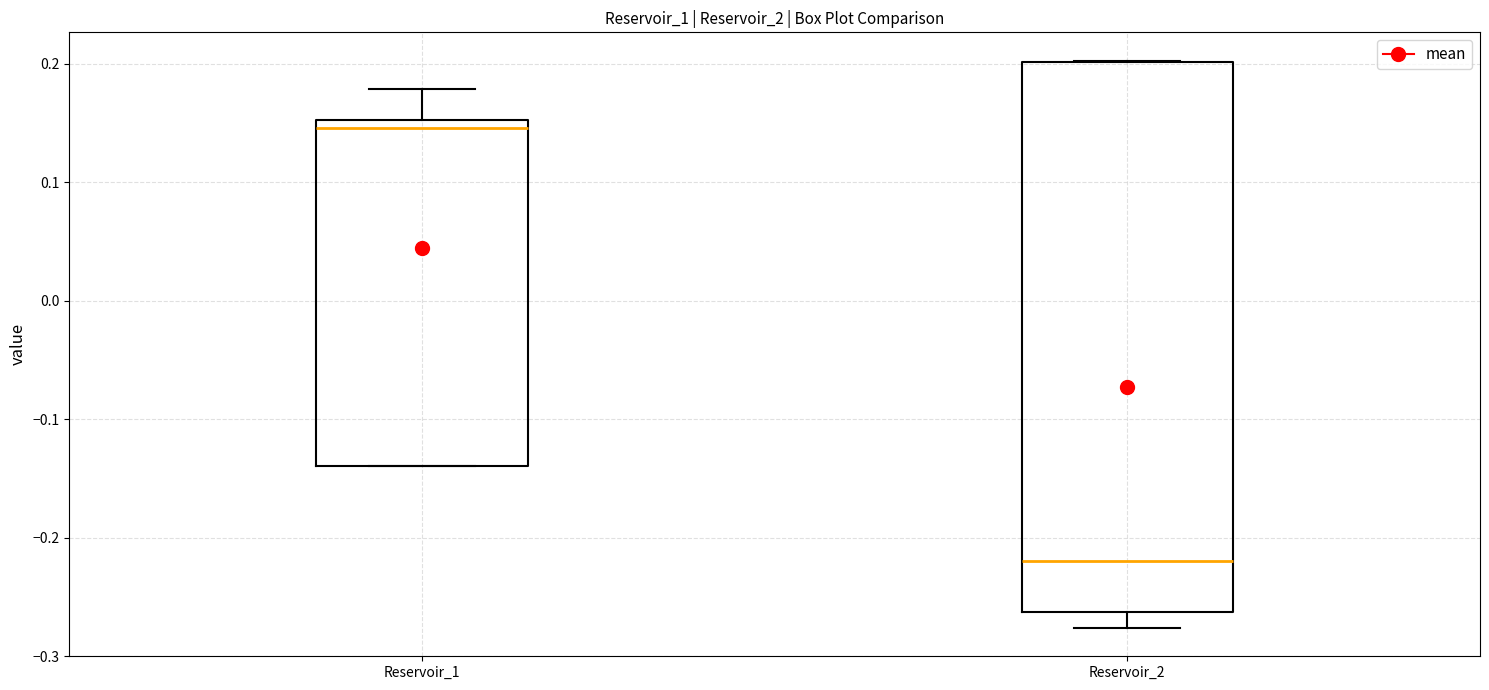

Which box's median line is the lowest?

Reservoir_2